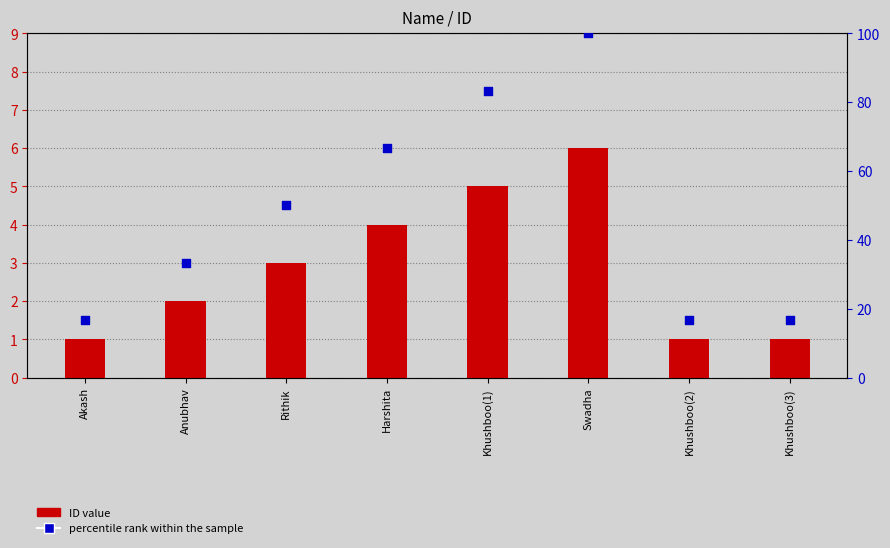

Which series has the widest spread of Y values?

percentile rank within the sample